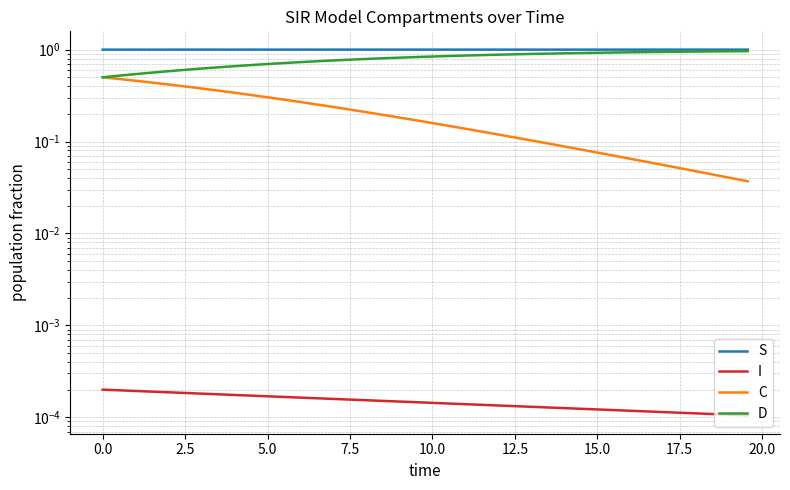

True or false: C and D cross at least once.

False